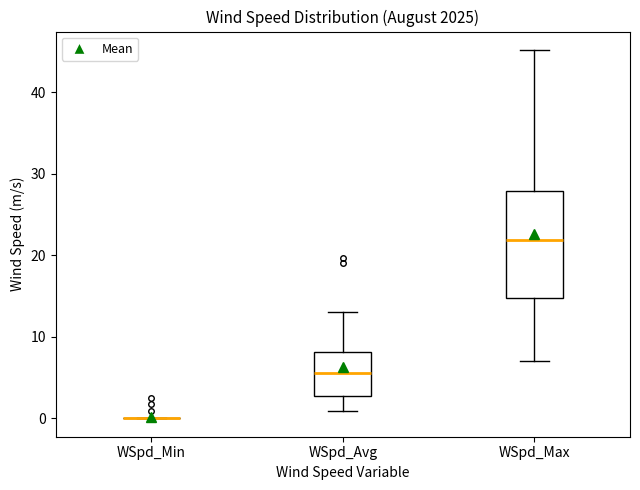

Comparing the boxes themselves (not the whiskers), which one is the tallest?

WSpd_Max